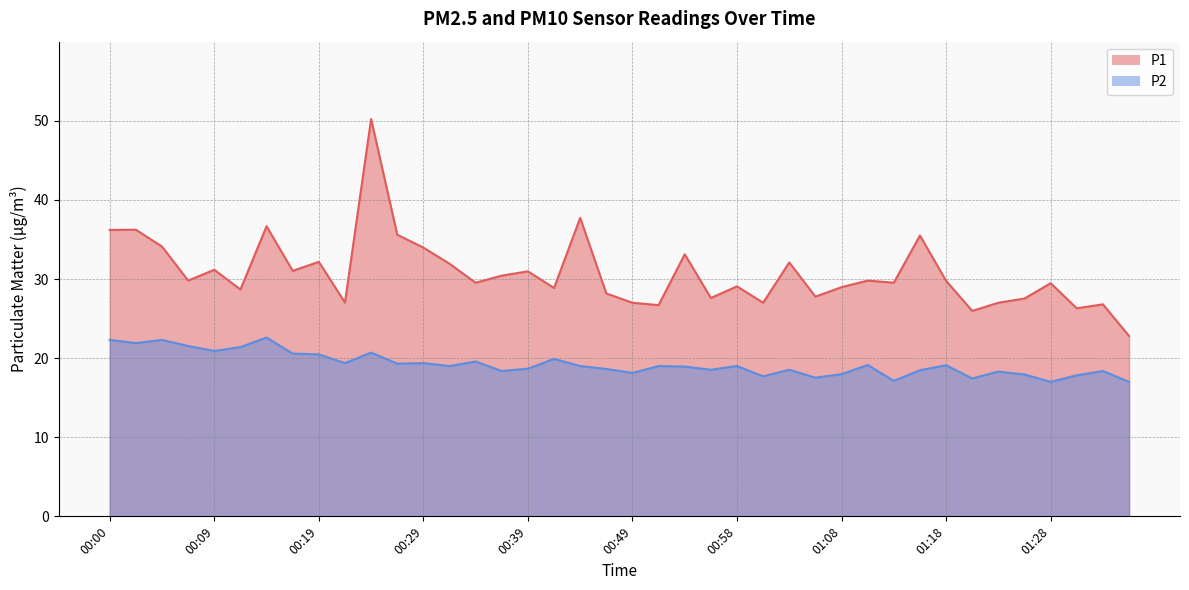

What is the spread (max minus min) of values at 01:03?

13.6